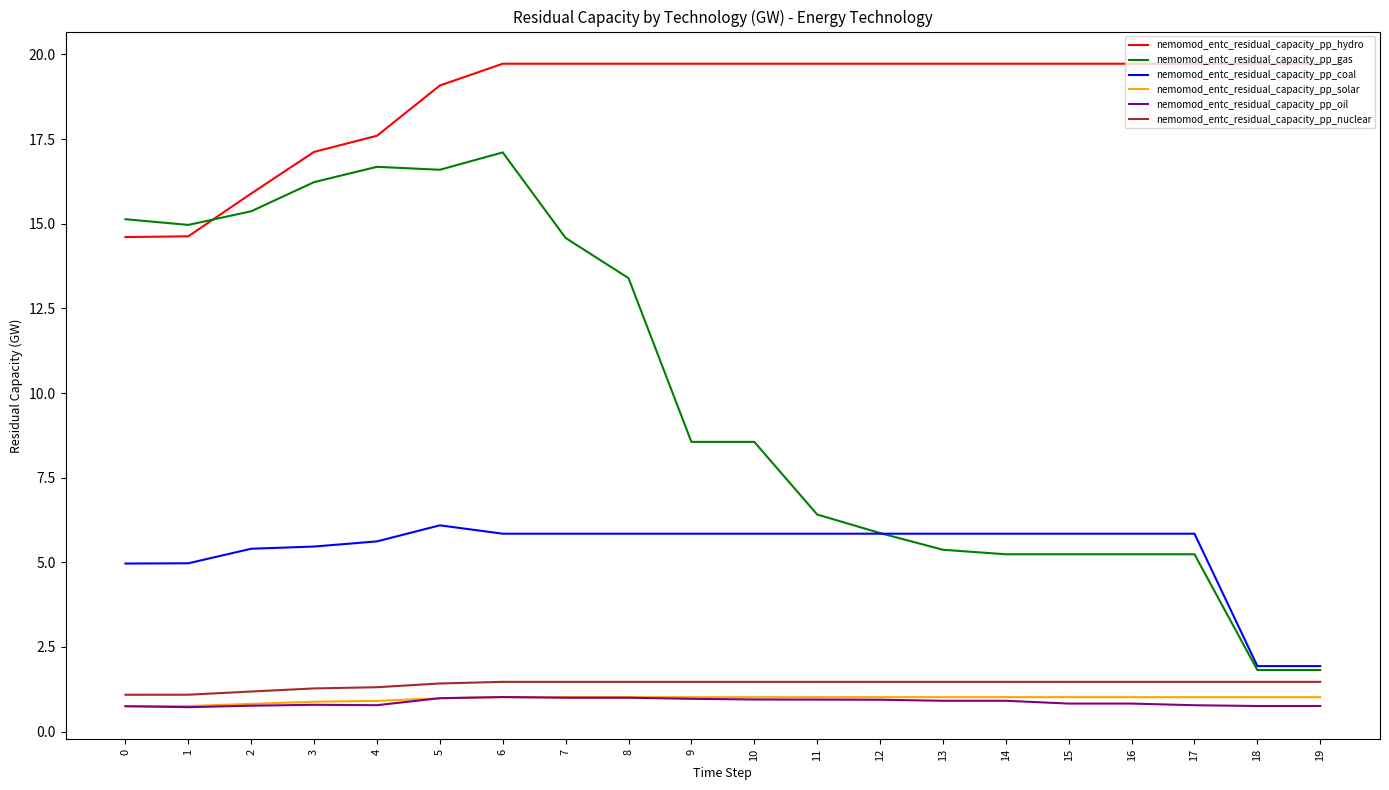

Between 13 and 19, which series saw the biggest shift?

nemomod_entc_residual_capacity_pp_coal